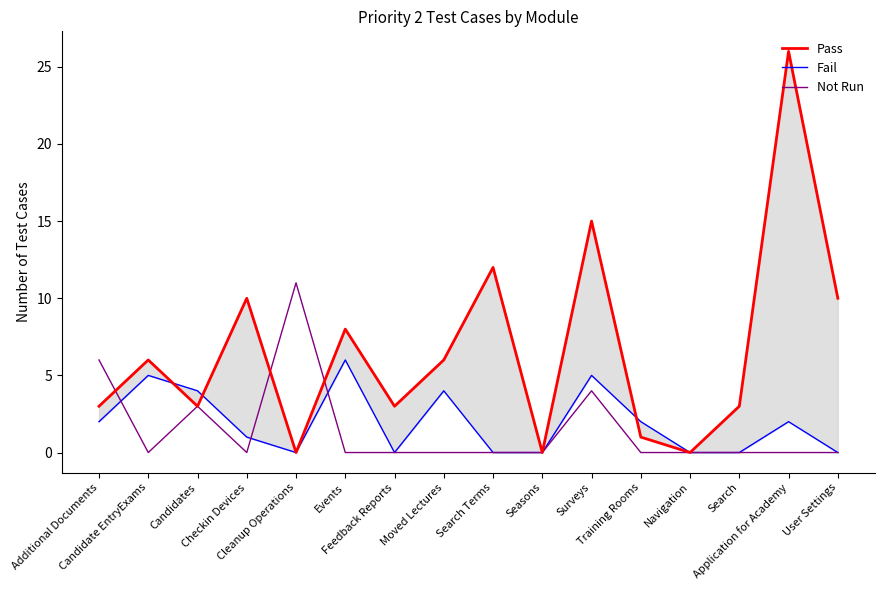

How many times do Fail and Not Run cross each other?

3